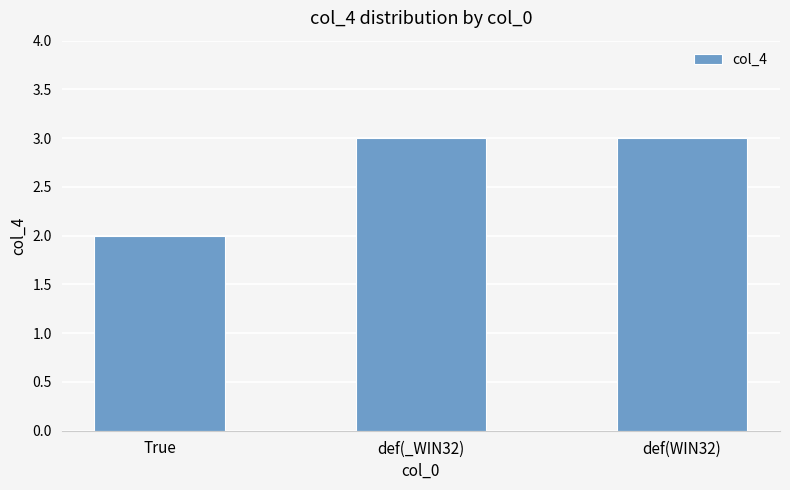

True or false: the data shows 2 at True.

True